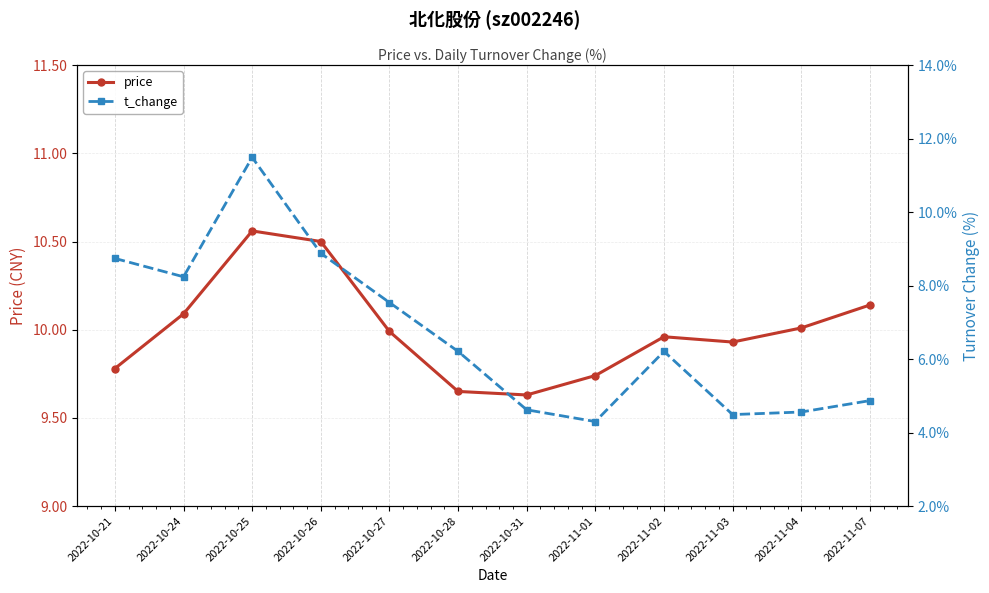

What is the difference between the t_change values at 2022-11-07 and 2022-11-04?

0.3